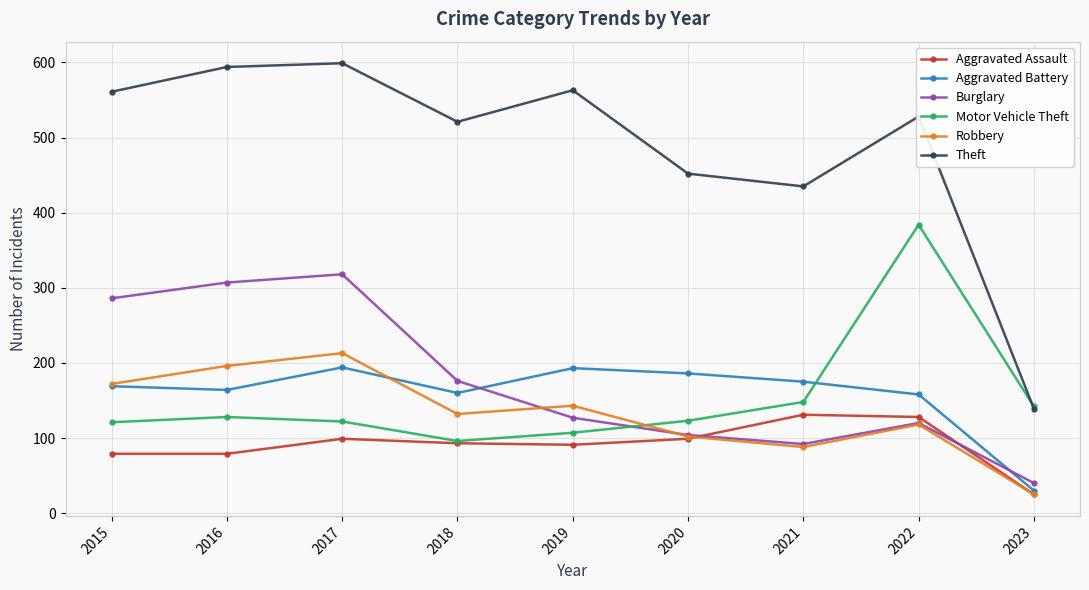

What is the value of the Theft point at the 6th from the left?

452